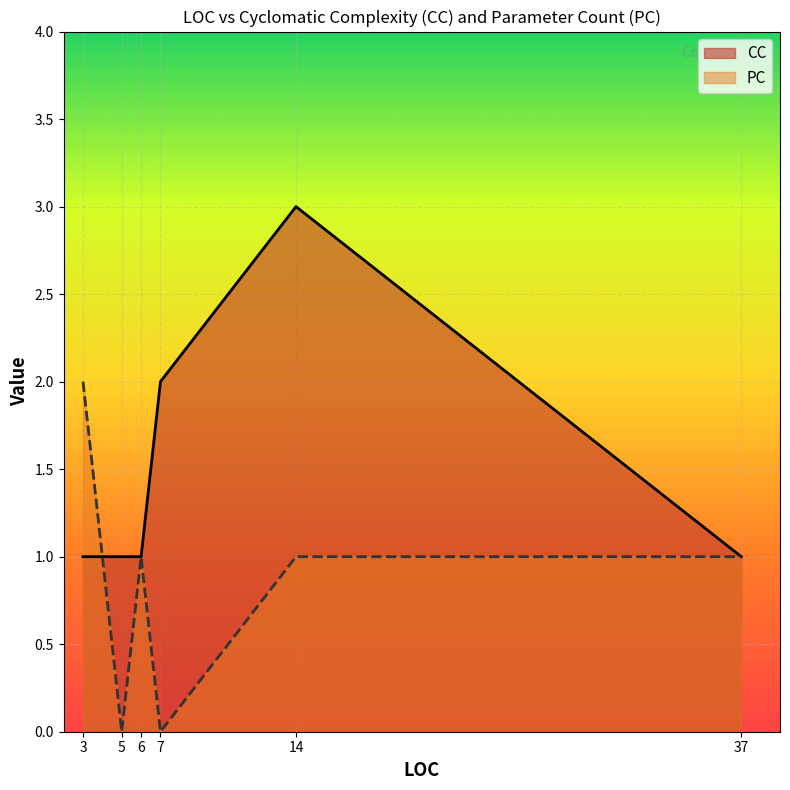

The PC series shows 0 at 37. True or false?

False